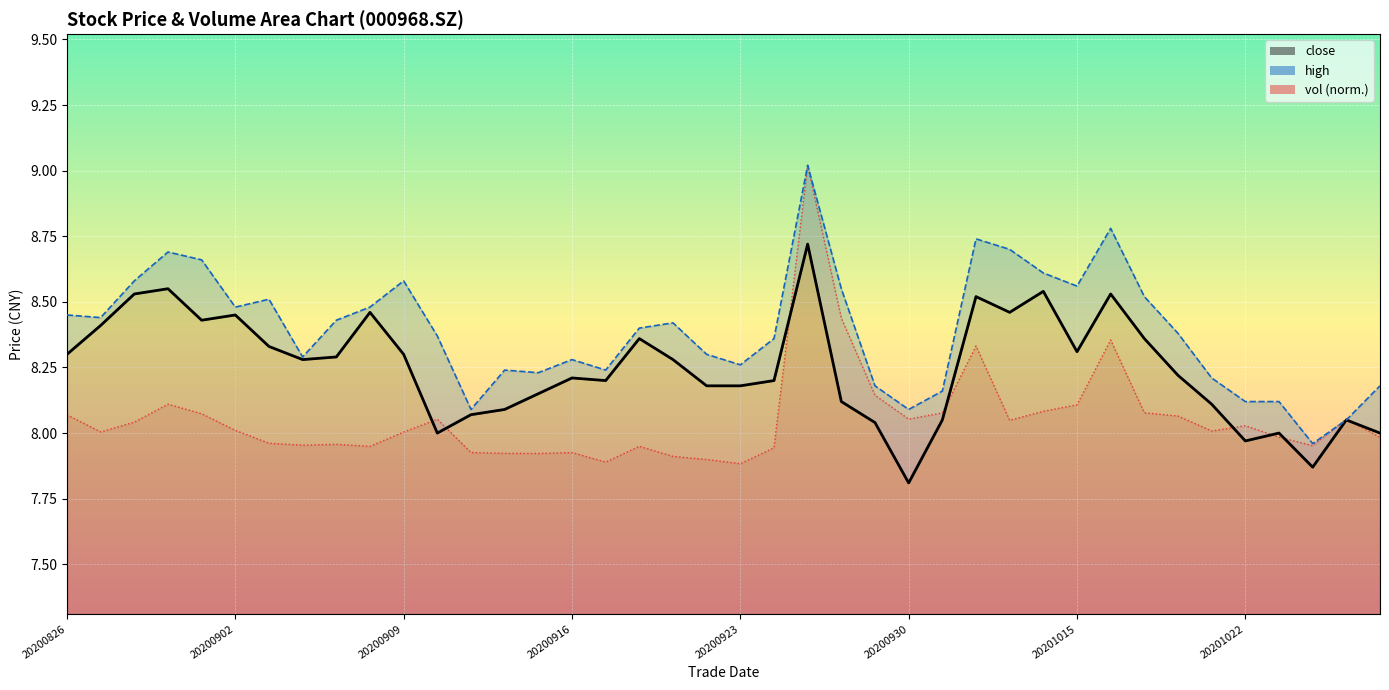

What is the highest value of the close series?

8.7